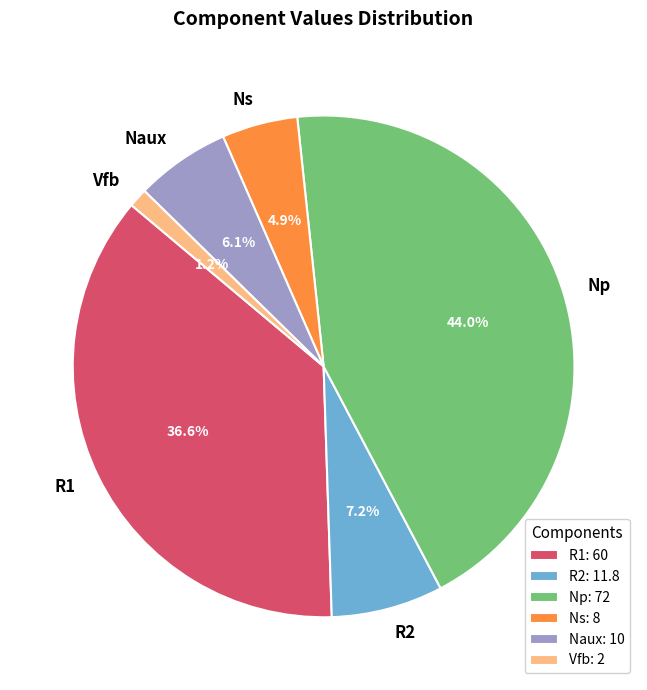

Which slice is the largest?

Np